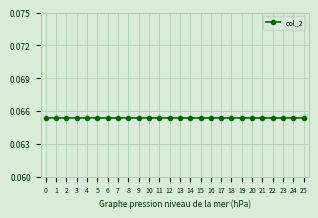

Reading right to left, what are all the values shown in this chart?

col_1: 25=25.0	24=24.0	23=23.0	22=22.0	21=21.0	20=20.0	19=19.0	18=18.0	17=17.0	16=16.0	15=15.0	14=14.0	13=13.0	12=12.0	11=11.0	10=10.0	9=9.0	8=8.0	7=7.0	6=6.0	5=5.0	4=4.0	3=3.0	2=2.0	1=1.0	0=0.0
col_2: 25=0.1	24=0.1	23=0.1	22=0.1	21=0.1	20=0.1	19=0.1	18=0.1	17=0.1	16=0.1	15=0.1	14=0.1	13=0.1	12=0.1	11=0.1	10=0.1	9=0.1	8=0.1	7=0.1	6=0.1	5=0.1	4=0.1	3=0.1	2=0.1	1=0.1	0=0.1